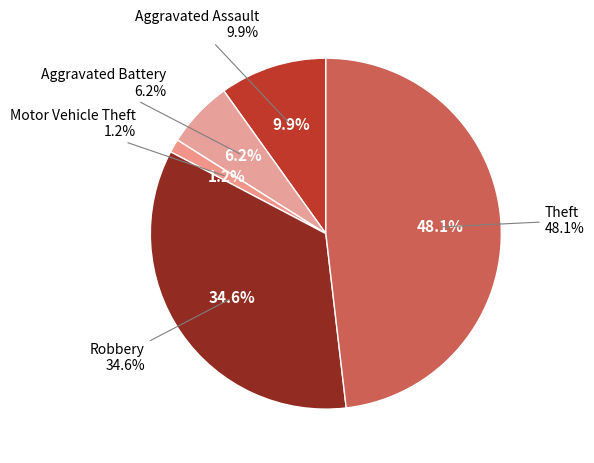

Is it true that Aggravated Battery is 6% of the pie?

True